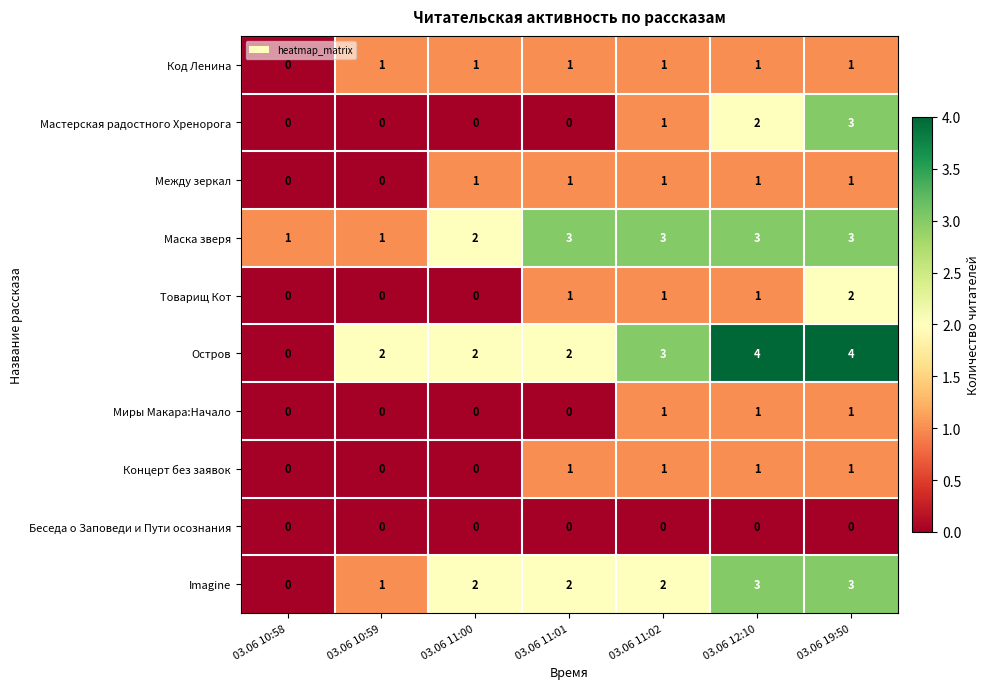

The value of Маска зверя at 03.06 11:02 is 5. True or false?

False